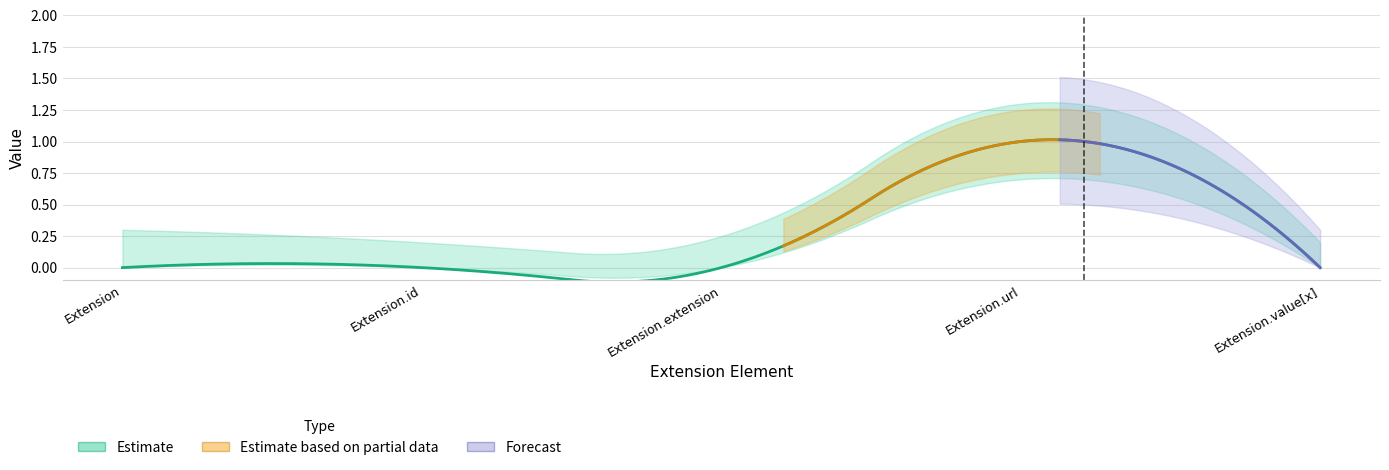

What position from the left is Extension.url?

4